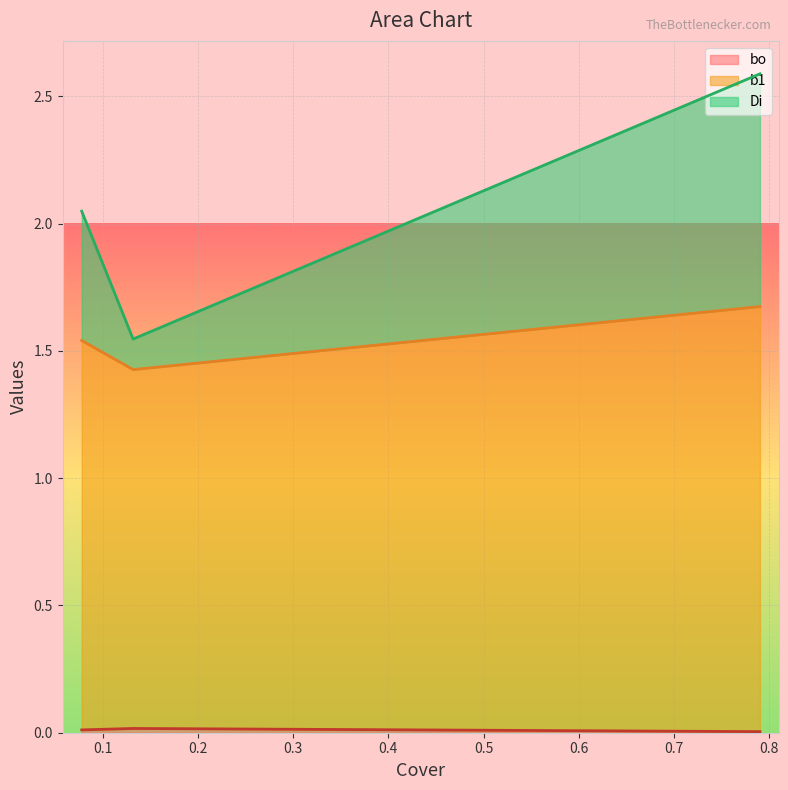

Reading right to left, list all the values displayed in this chart.

bo: 0.07772115524320485=0.0	0.13175412067954215=0.0	0.790524724077253=0.0
b1: 0.07772115524320485=1.5	0.13175412067954215=1.4	0.790524724077253=1.7
Di: 0.07772115524320485=0.5	0.13175412067954215=0.1	0.790524724077253=0.9